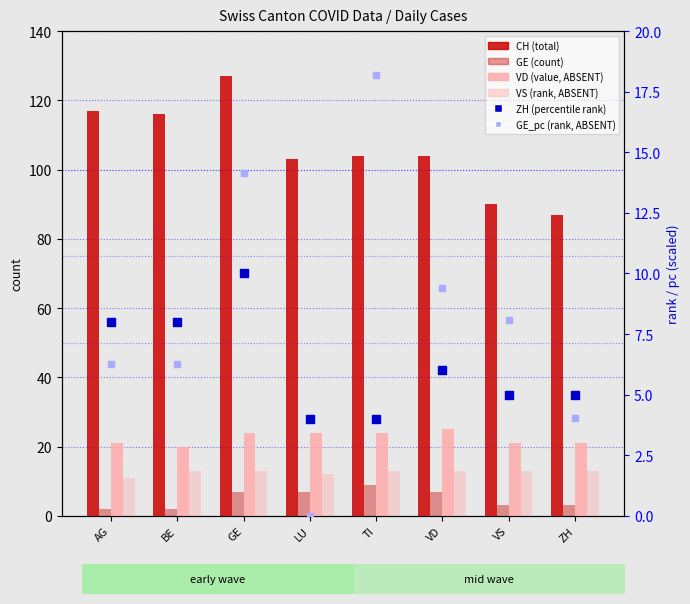

Which series has the largest total across all categories?

CH (total)